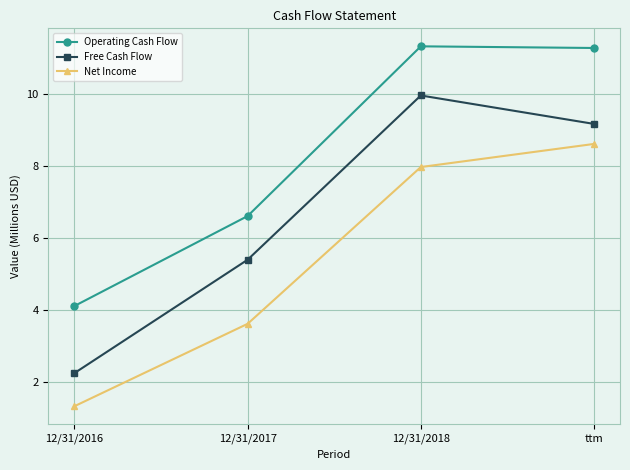

At which category does the chart reach its minimum across all series?

12/31/2016